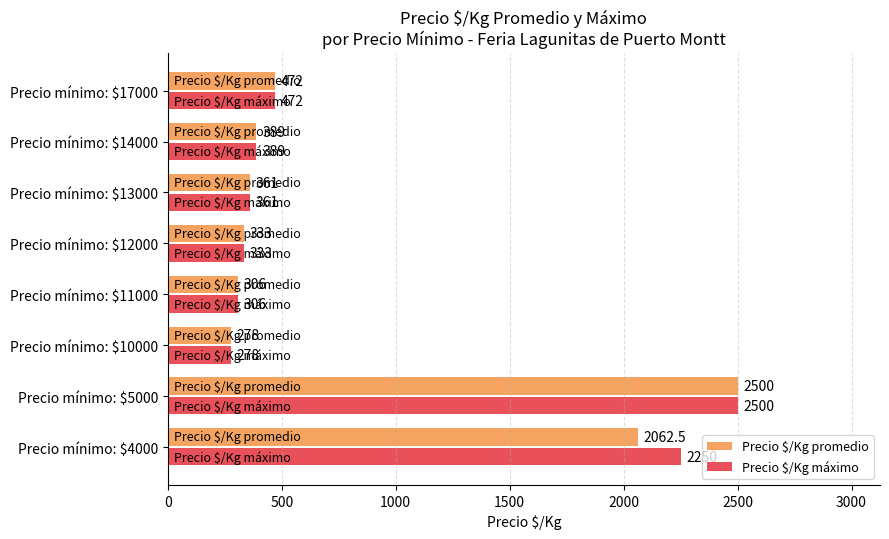

At which label does Precio $/Kg máximo reach its minimum?

Precio mínimo: $10000